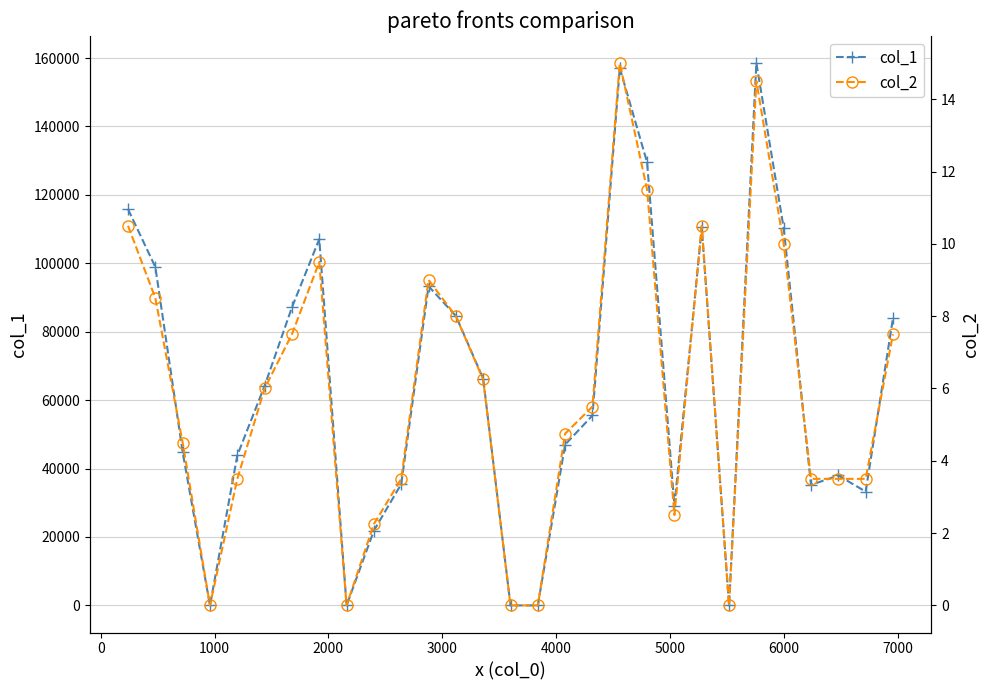

Reading right to left, what are all the values shown in this chart?

col_1: 83968.0	33265.0	37976.0	35228.0	110307.0	158523.0	0.0	110488.0	29112.0	129508.0	157092.0	55513.0	47022.0	0.0	0.0	66272.0	84623.0	93303.0	35467.0	21872.0	0.0	107078.0	87130.0	64184.0	43854.0	0.0	44817.0	98908.0	115825.0
col_2: 7.5	3.5	3.5	3.5	10.0	14.5	0.0	10.5	2.5	11.5	15.0	5.5	4.8	0.0	0.0	6.2	8.0	9.0	3.5	2.2	0.0	9.5	7.5	6.0	3.5	0.0	4.5	8.5	10.5